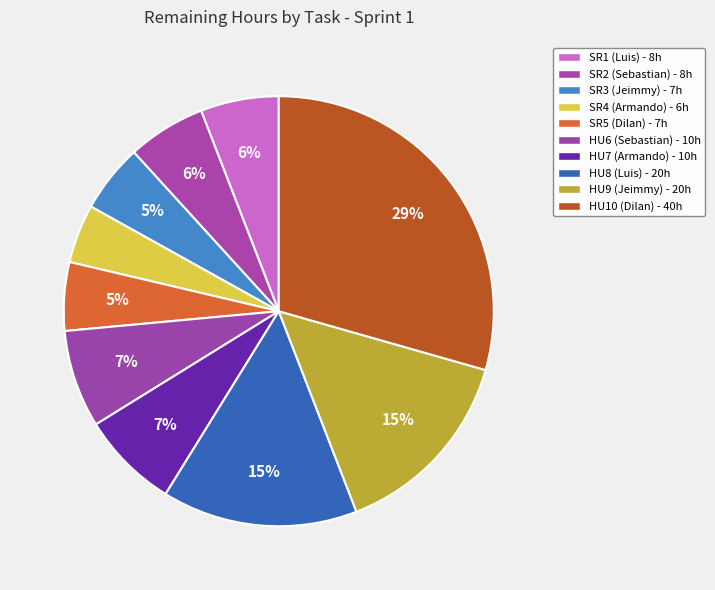

Which category has the biggest portion of the pie?

HU10 (Dilan)